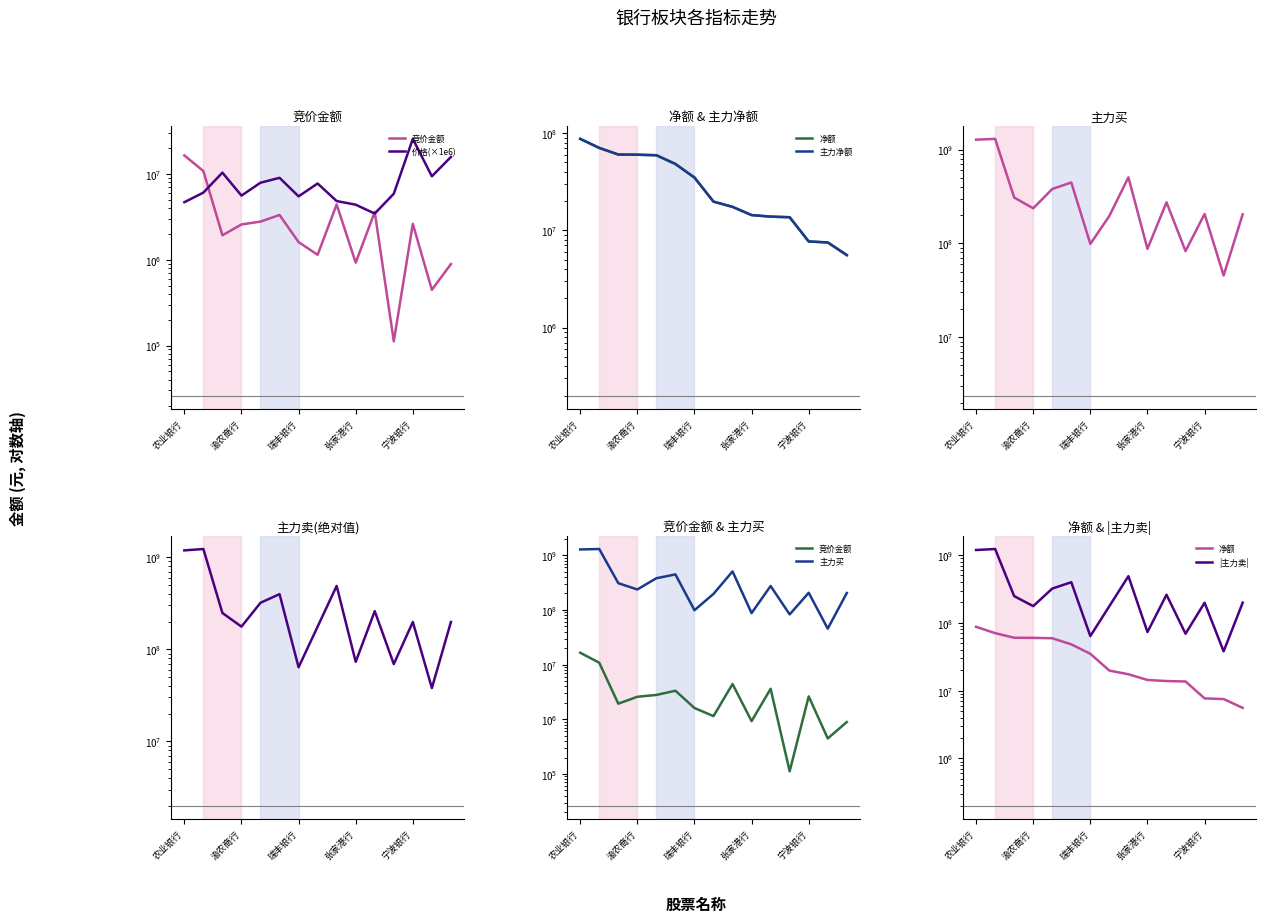

Reading right to left, transcribe all the data shown in this chart.

竞价金额: 891054	446736	2623950	111936	3609147	925760	4420800	1143503	1607520	3330150	2787535	2582064	1929664	10836513	16475415
价格(×1e6): 15810000	9400000	25700000	5890000	3460000	4390000	4840000	7750000	5490000	9030000	7920000	5600000	10380000	6070000	4690000
净额: 5568849	7513062	7688296	13652953	13850292	14368595	17451916	19767544	34954866	48207209	59321492	60039670	60297660	70527483	87427272
主力净额: 5568849	7513062	7688296	13652953	13850292	14368595	17451916	19767544	34954866	48207209	59321492	60039670	60297660	70527483	87427272
主力买: 203777247	45519372	205892538	82809574	273810279	87540820	505885579	196316143	98806611	446069420	379681900	236557454	308429868	1300170357	1274936867
|主力卖|: 198208398	38006310	198204242	69156621	259959987	73172225	488433663	176548599	63851745	397862211	320360408	176517784	248132208	1229642874	1187509595